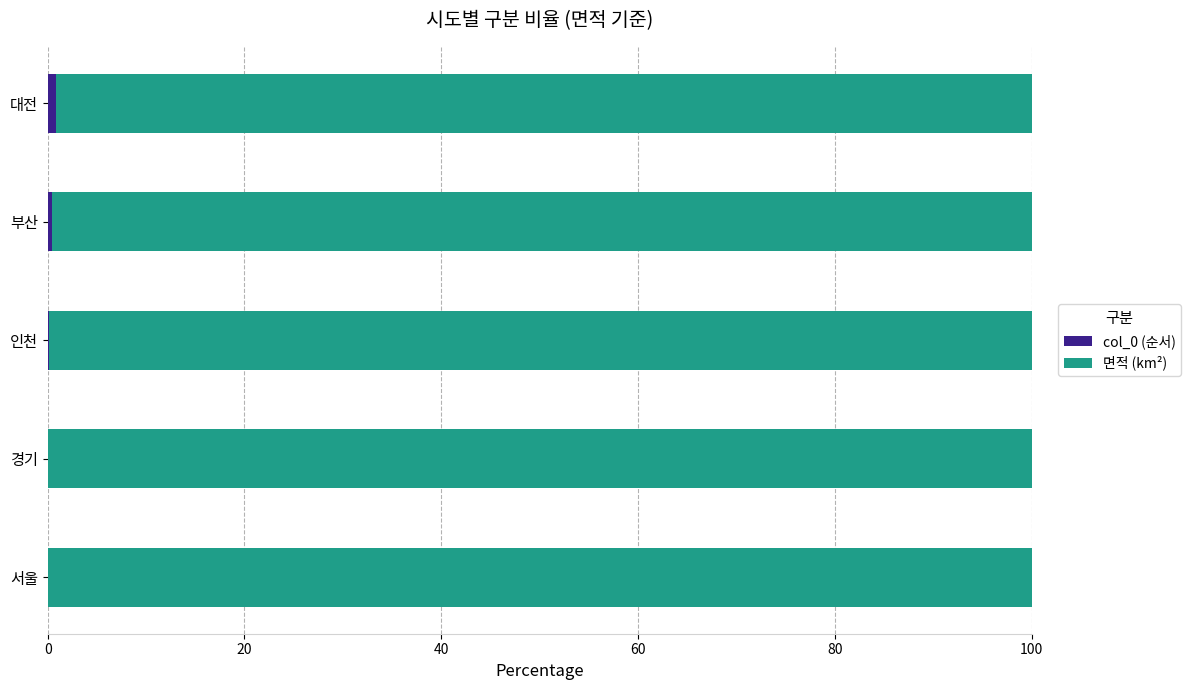

What is the total value across all series at 서울?

100.0